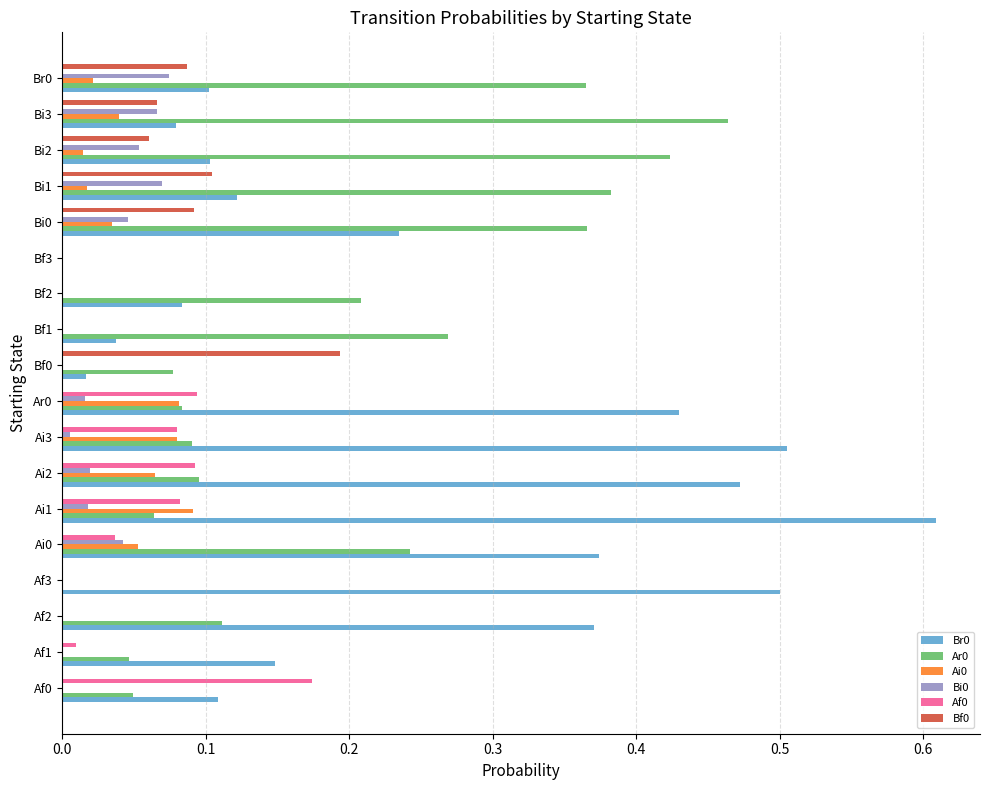

The Af0 series shows 0.0 at Ai0. True or false?

True